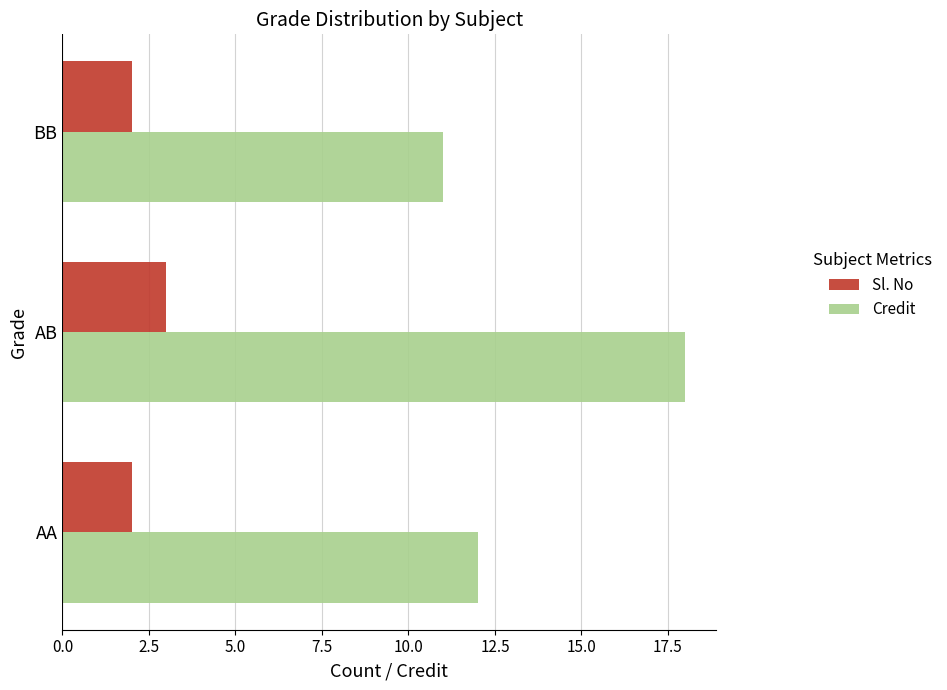

What value does the Credit series have at AB?

18